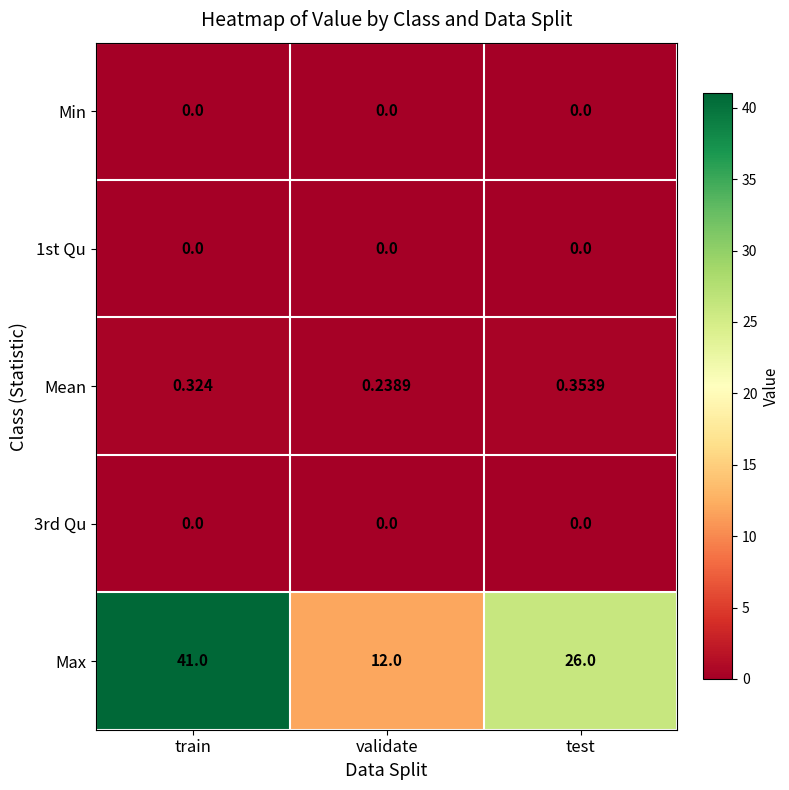

Which series has the widest spread of values?

Max